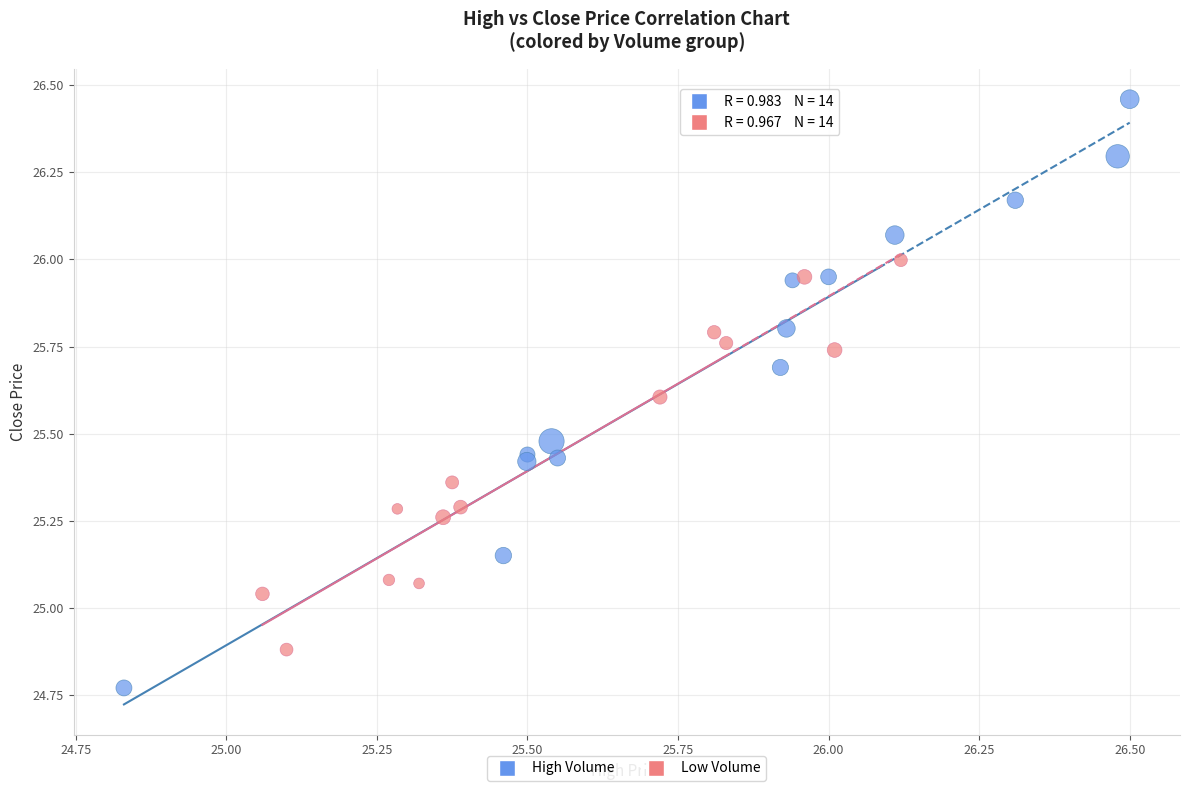

Which series contains the highest Y value?

High Volume